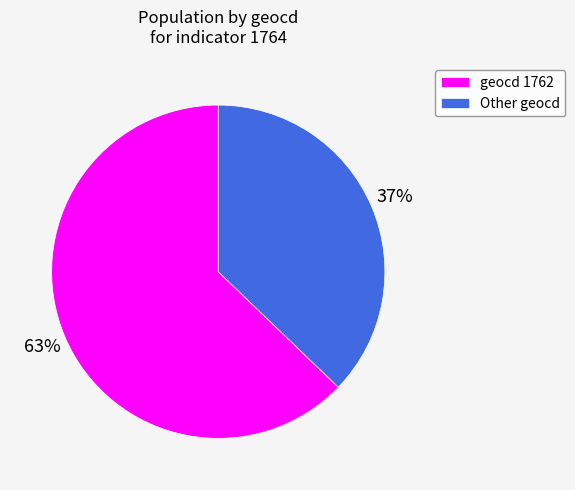

What percentage is the geocd 1762 slice, to the nearest percent?

63%